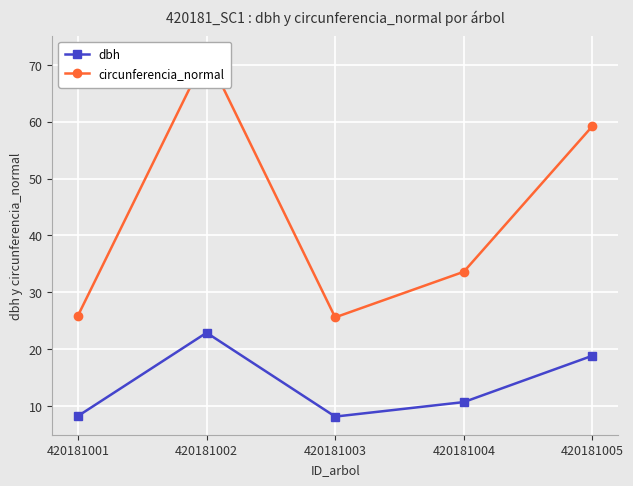

Rank the series at 420181002 from highest to lowest value.

circunferencia_normal, dbh